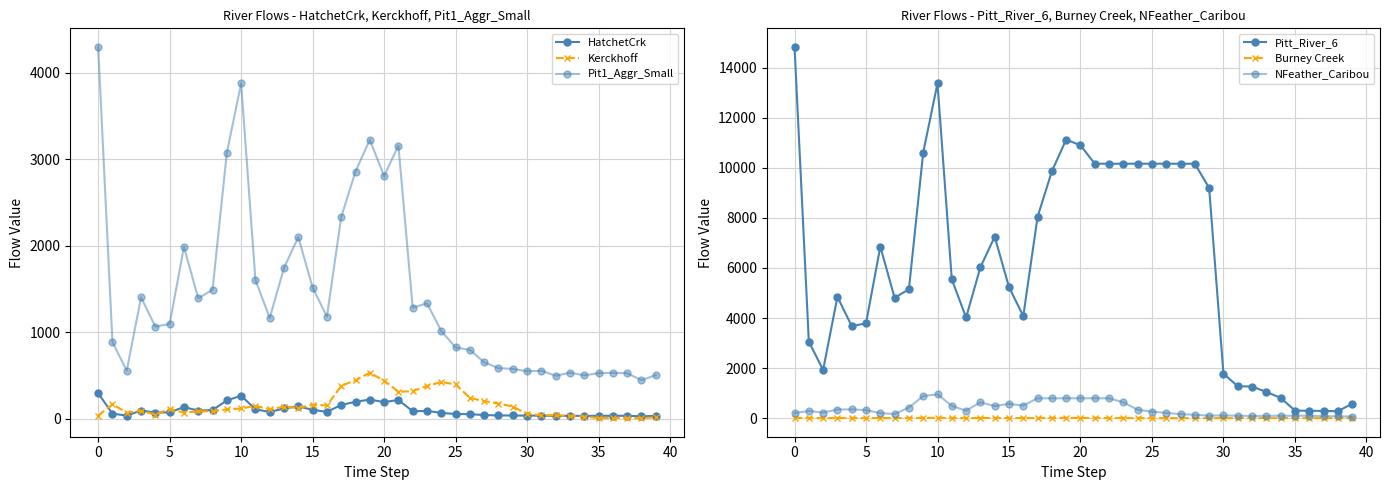

What is the approximate value of Pit1_Aggr_Small at 16?

1181.3